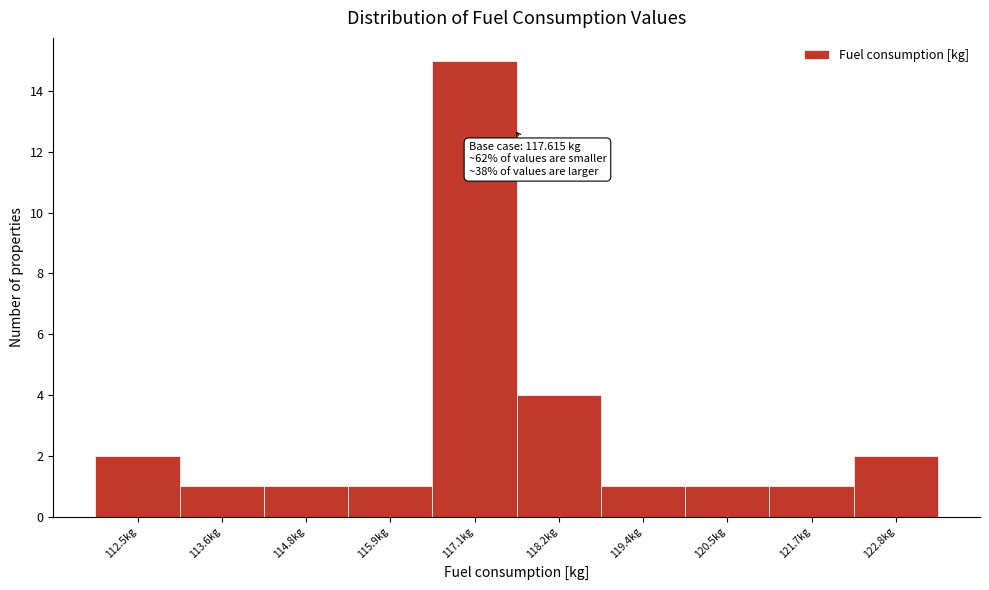

Over which range of the x-axis is the bar tallest?

116.6 to 117.6